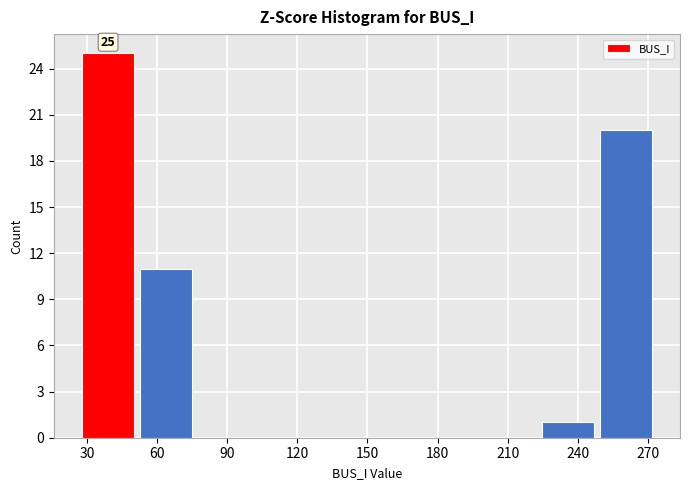

Over which range of the x-axis is the bar tallest?

30 to 55